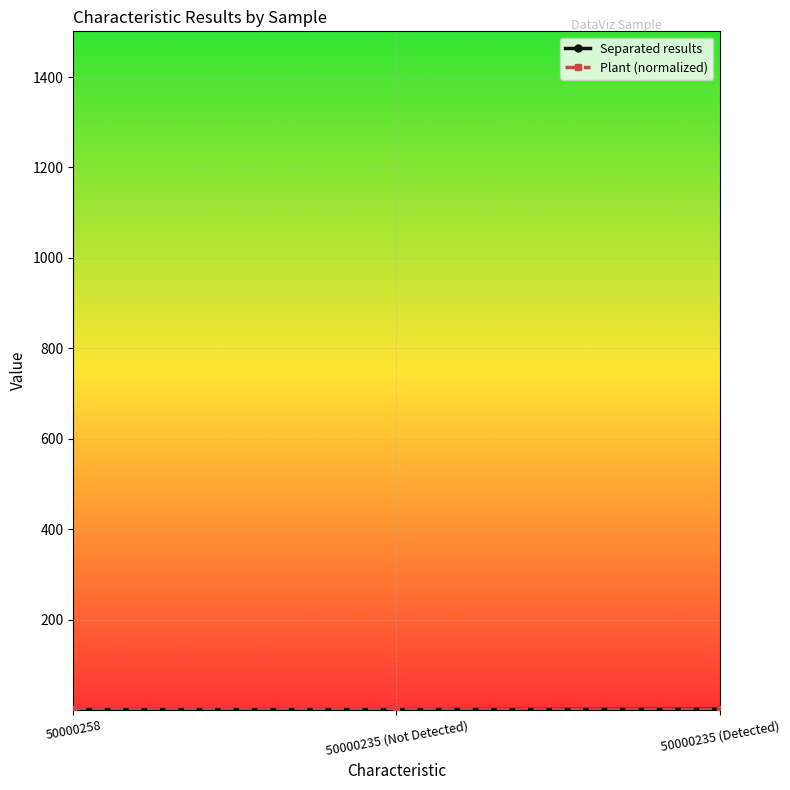

What is the label of the 2nd point from the right?

50000235 (Not Detected)